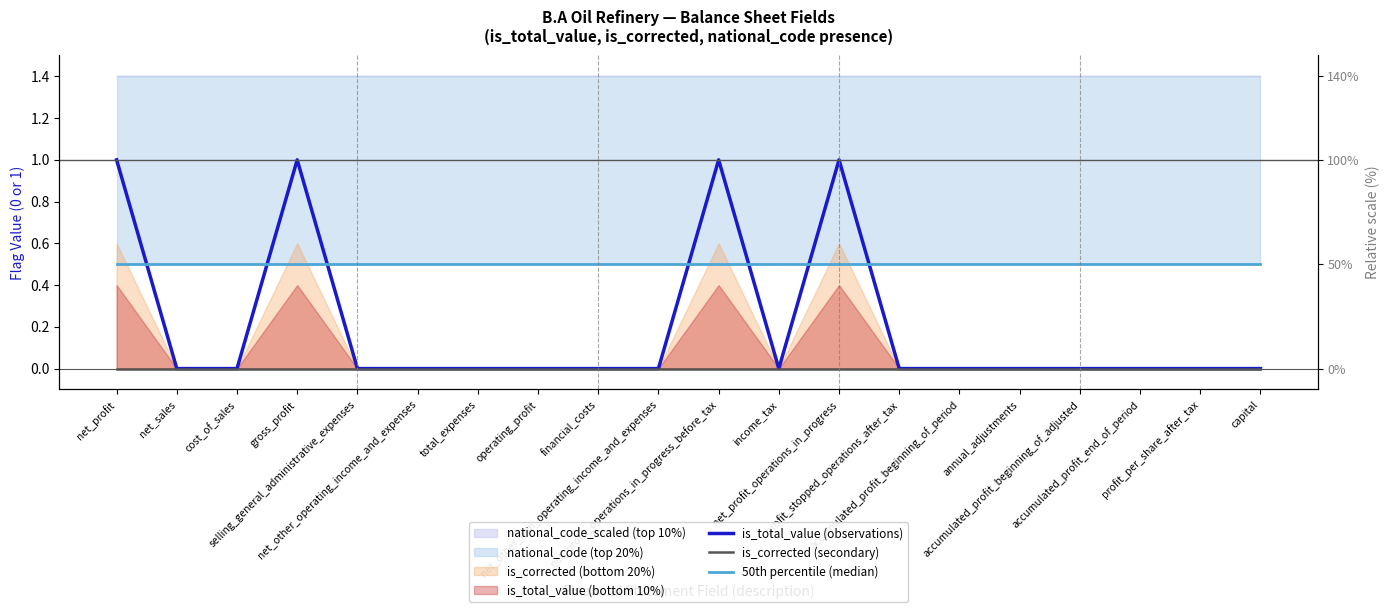

Rank the series at capital from highest to lowest value.

50th percentile (median), is_total_value (observations), is_corrected (secondary)